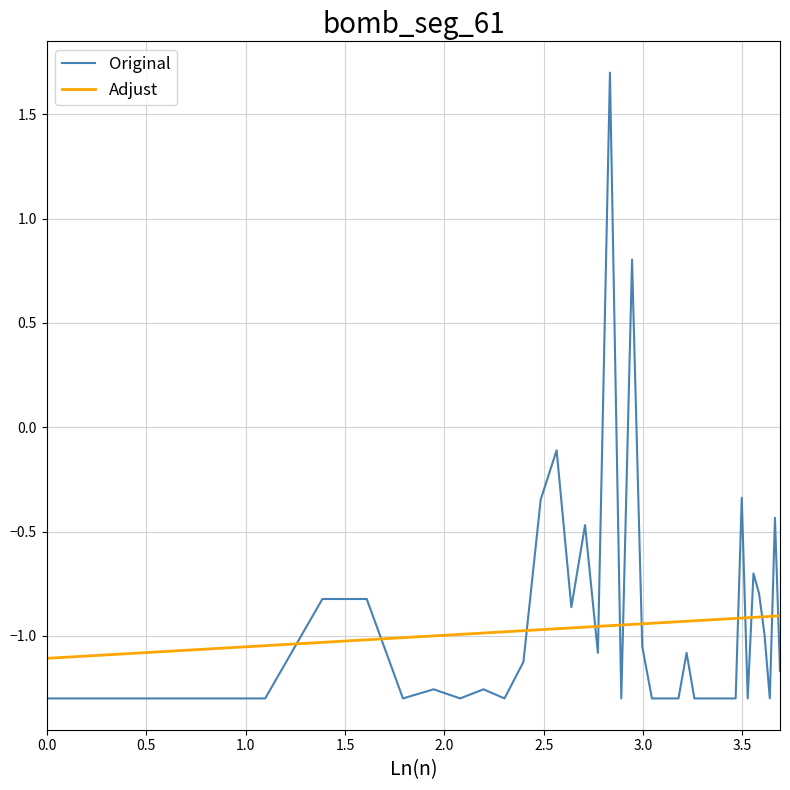

Which series has the widest spread of values?

Original